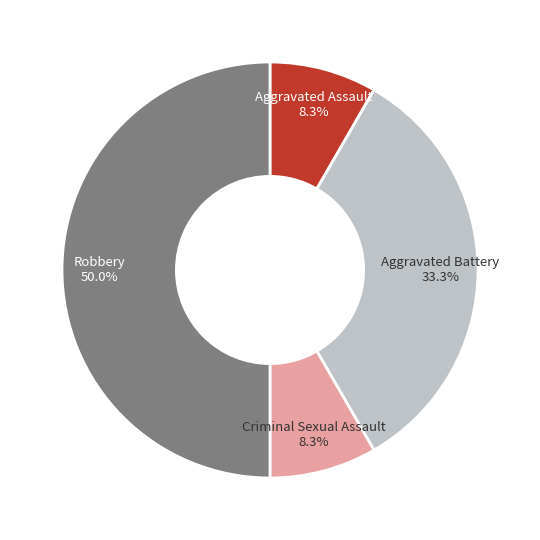

Which category has the smallest portion of the pie?

Aggravated Assault